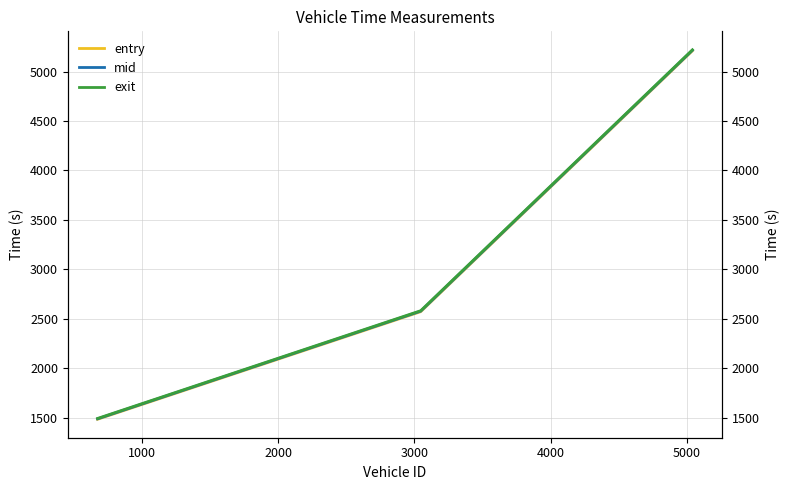

What is the value of the entry point at the 3rd from the left?

5210.4